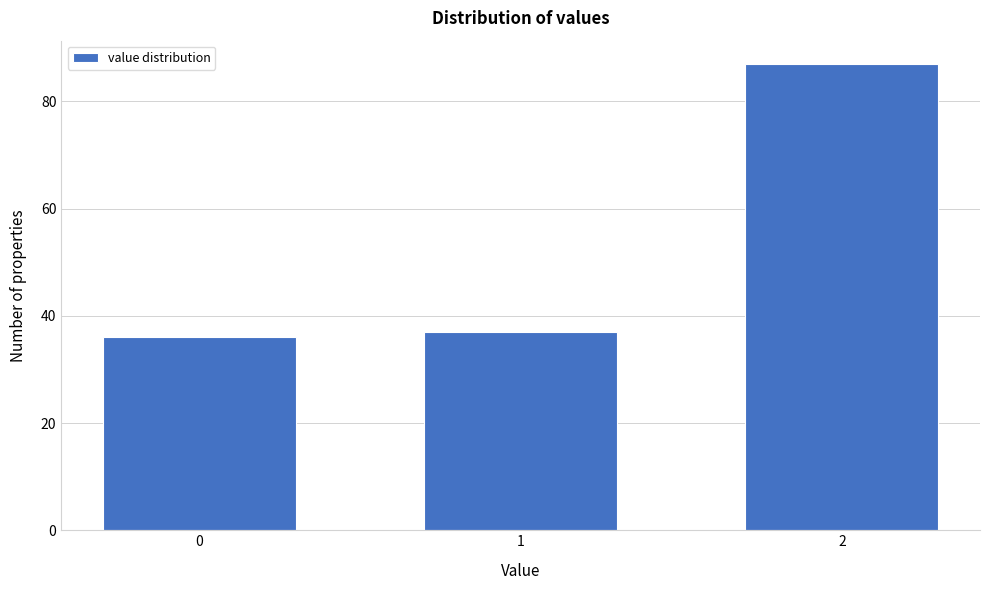

Reading right to left, list all the values displayed in this chart.

2=87	1=37	0=36